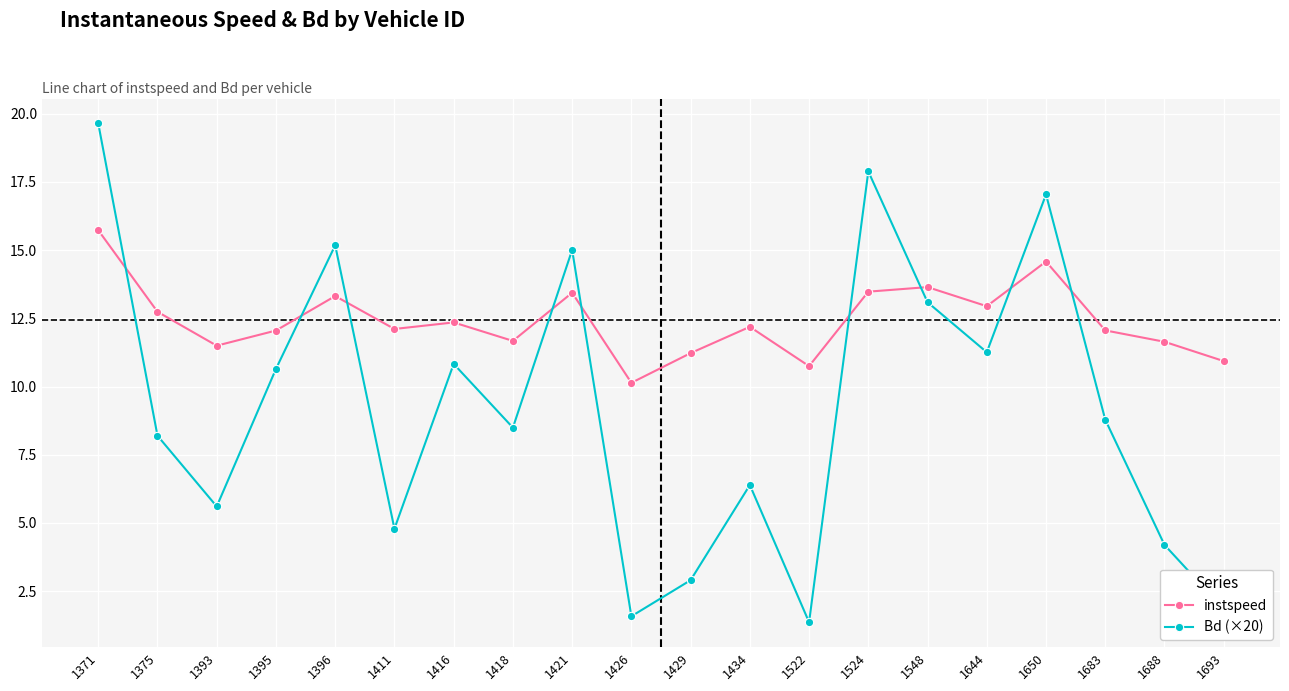

How many lines are shown in the chart?

2